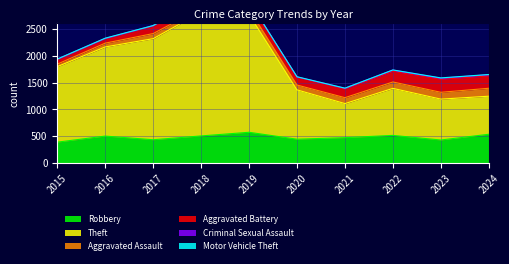

What is the difference between the highest and lowest values at 2020?

915